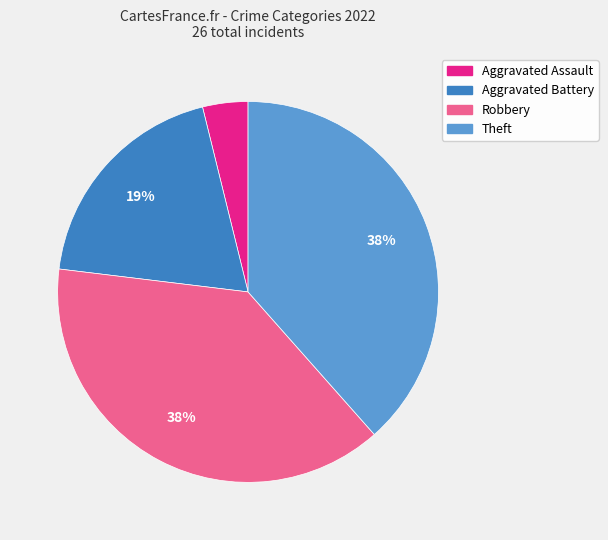

To the nearest percent, what is the average slice percentage?

25%